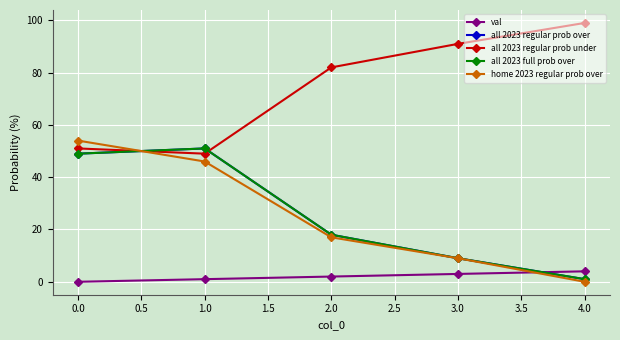

Does the chart have visible grid lines?

Yes